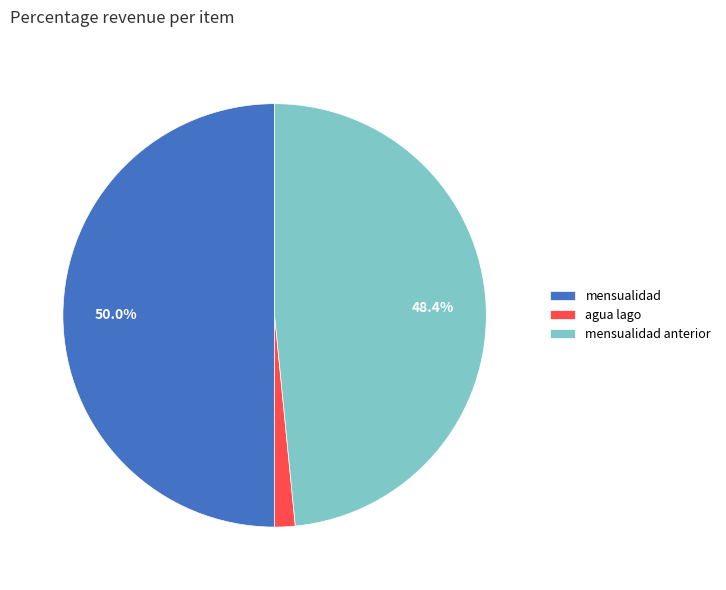

What percentage is NOT represented by mensualidad anterior?

51.6%